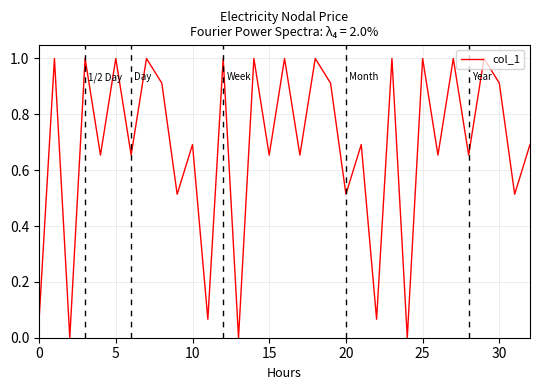

True or false: there are more than 2 points higher than both neighbors.

True